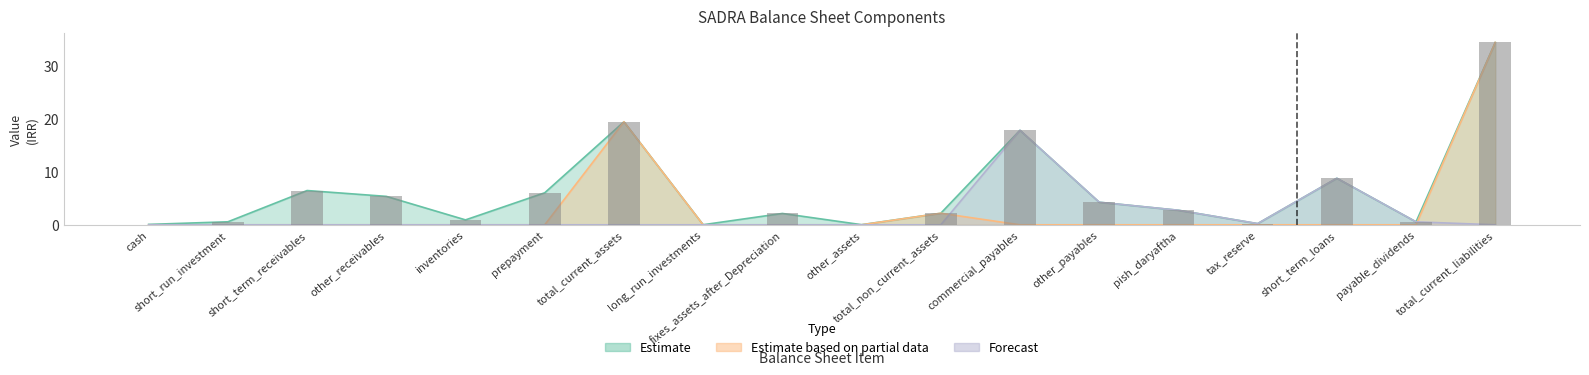

What is the label of the 7th bar from the right?

commercial_payables